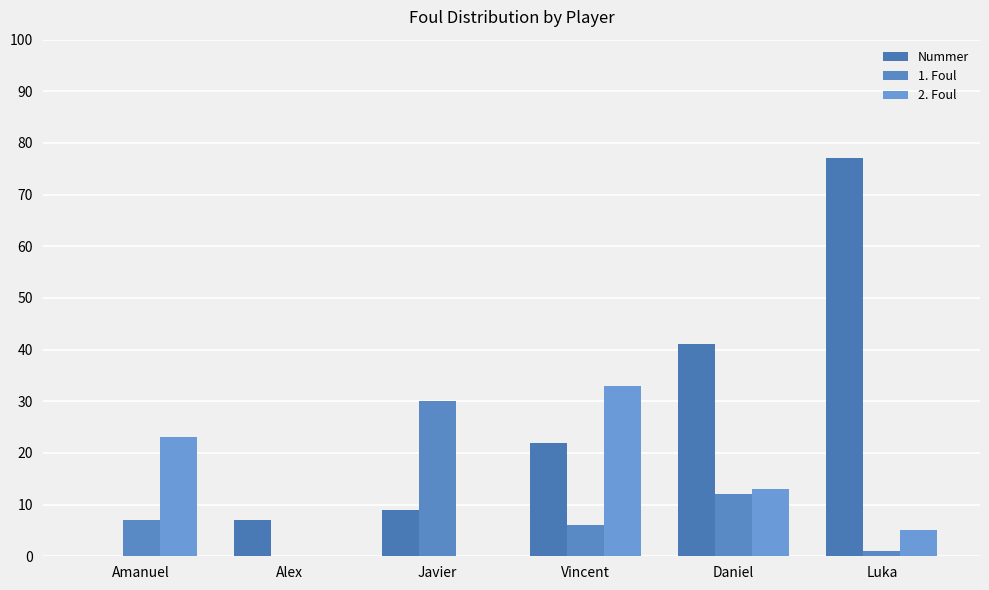

At which label does 1. Foul reach its peak?

Javier